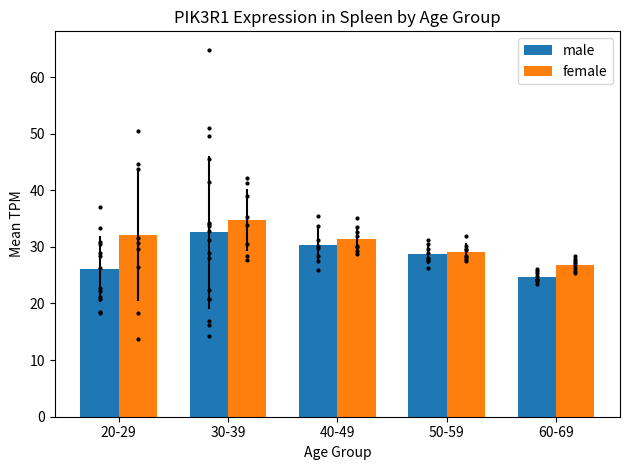

What is the difference between the male values at 30-39 and 20-29?

6.5